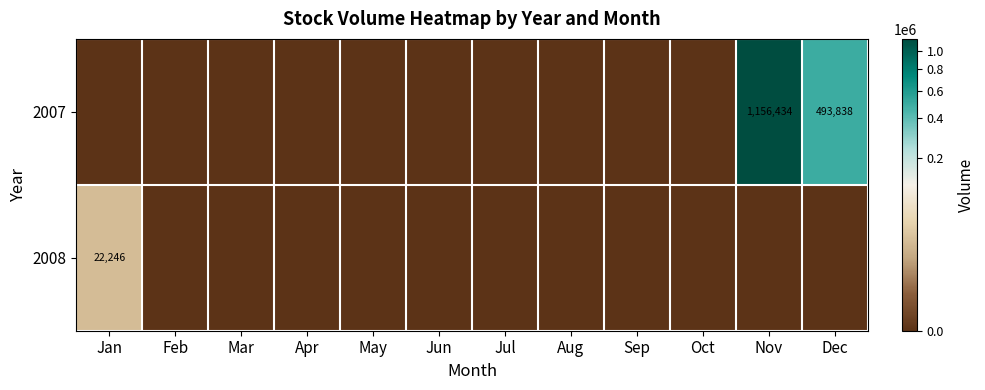

Rank the series by their maximum value, from highest to lowest.

2007, 2008